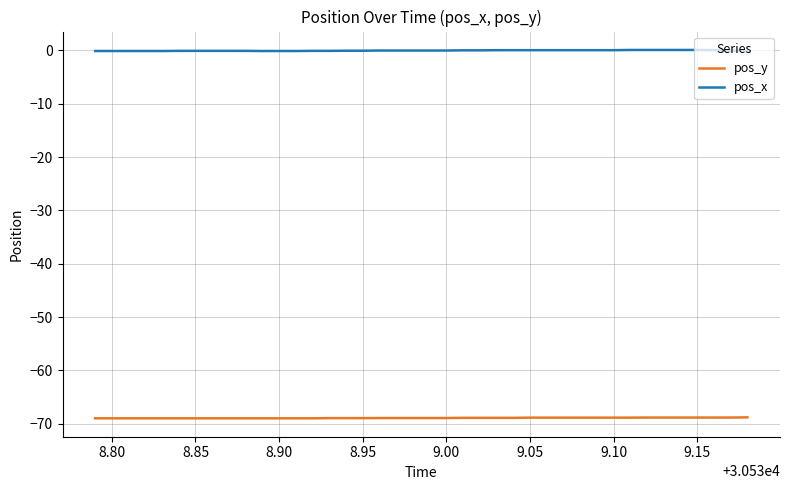

Does the chart have visible grid lines?

Yes